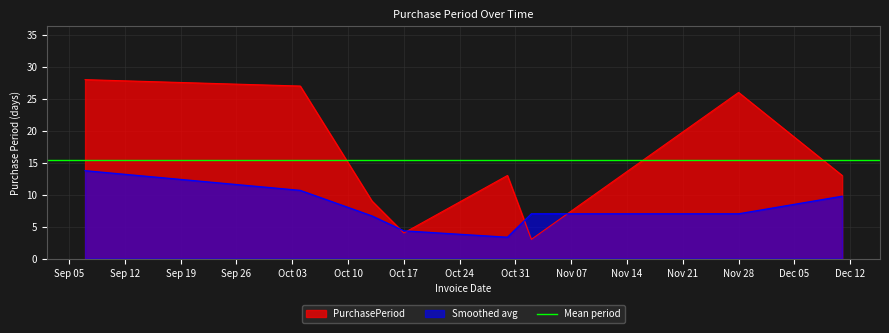

Is it true that Smoothed avg equals 7.8 at Oct 17?

False